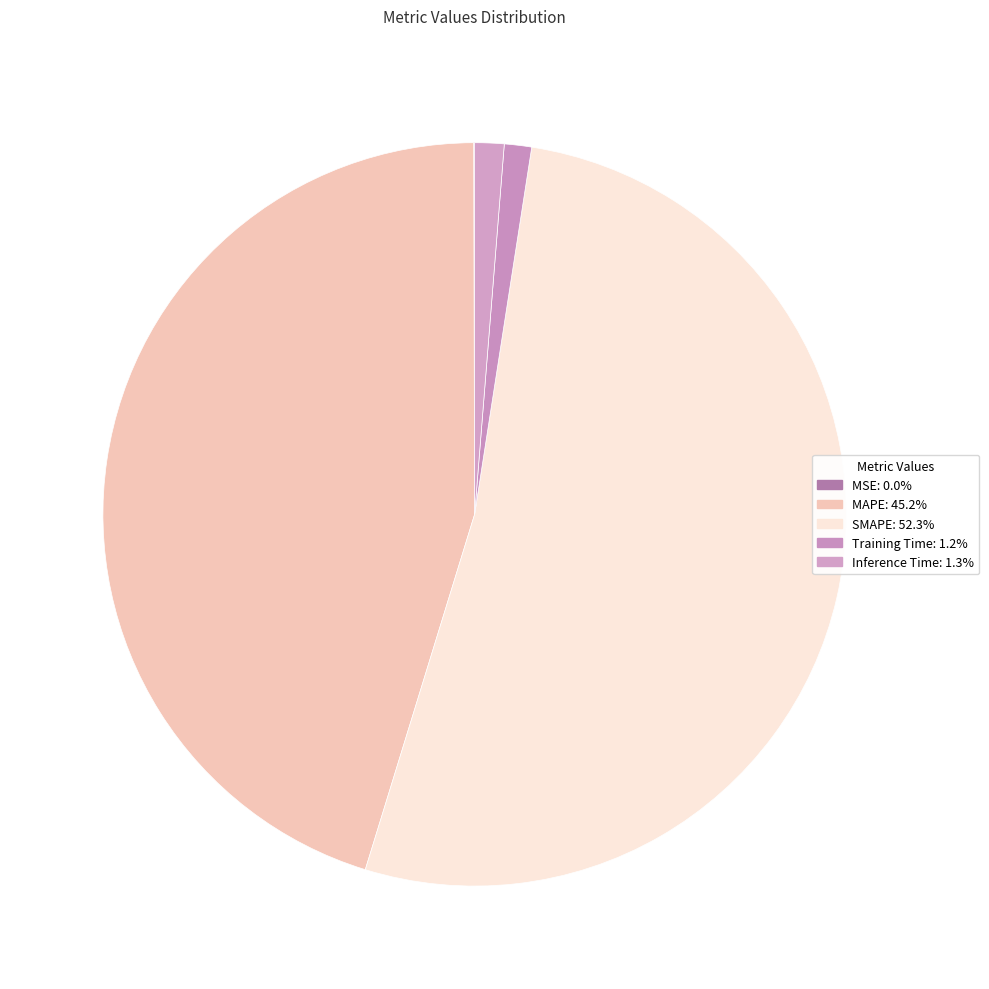

What is the majority slice?

SMAPE